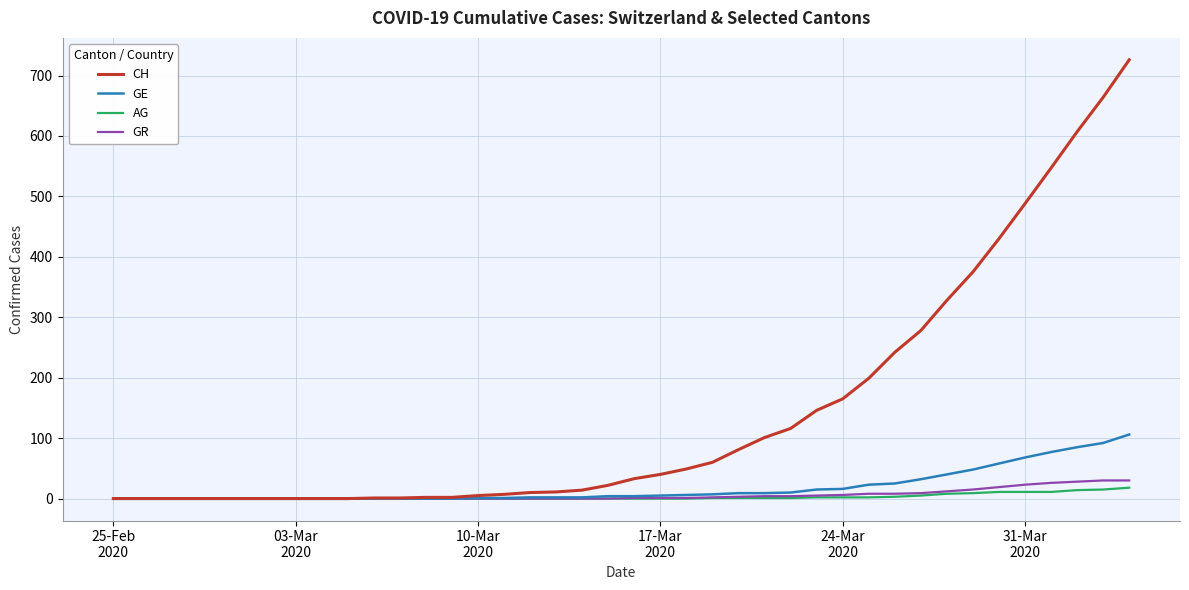

Which series has the largest range (max minus min)?

CH